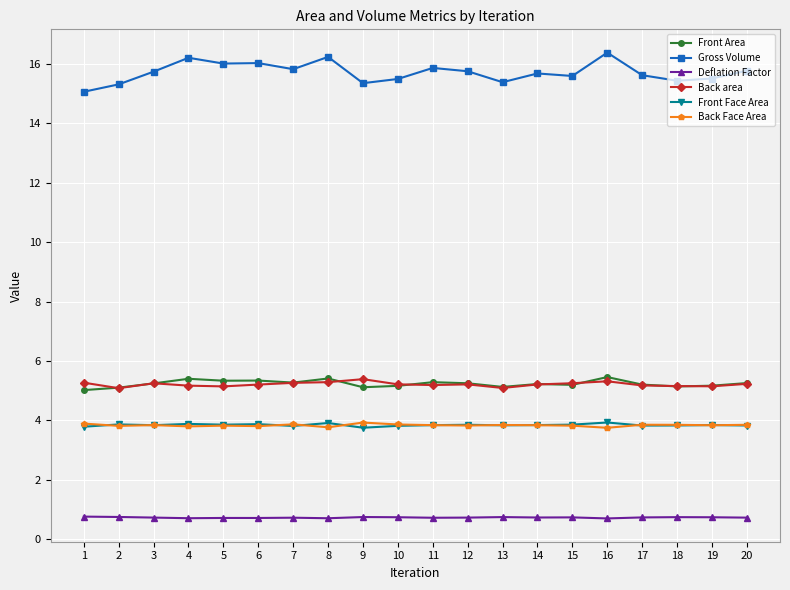

What is the sum of all Back area values?

104.2